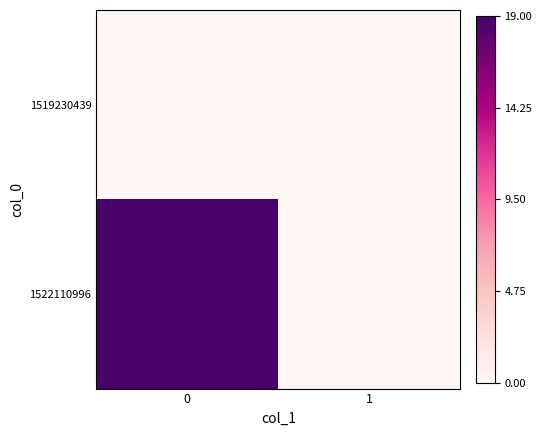

Which series has the largest total across all categories?

row_1